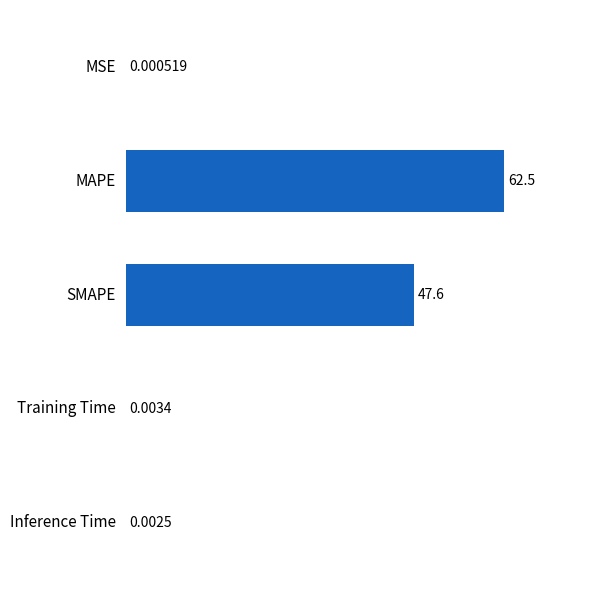

What is the sum of all values?

110.2